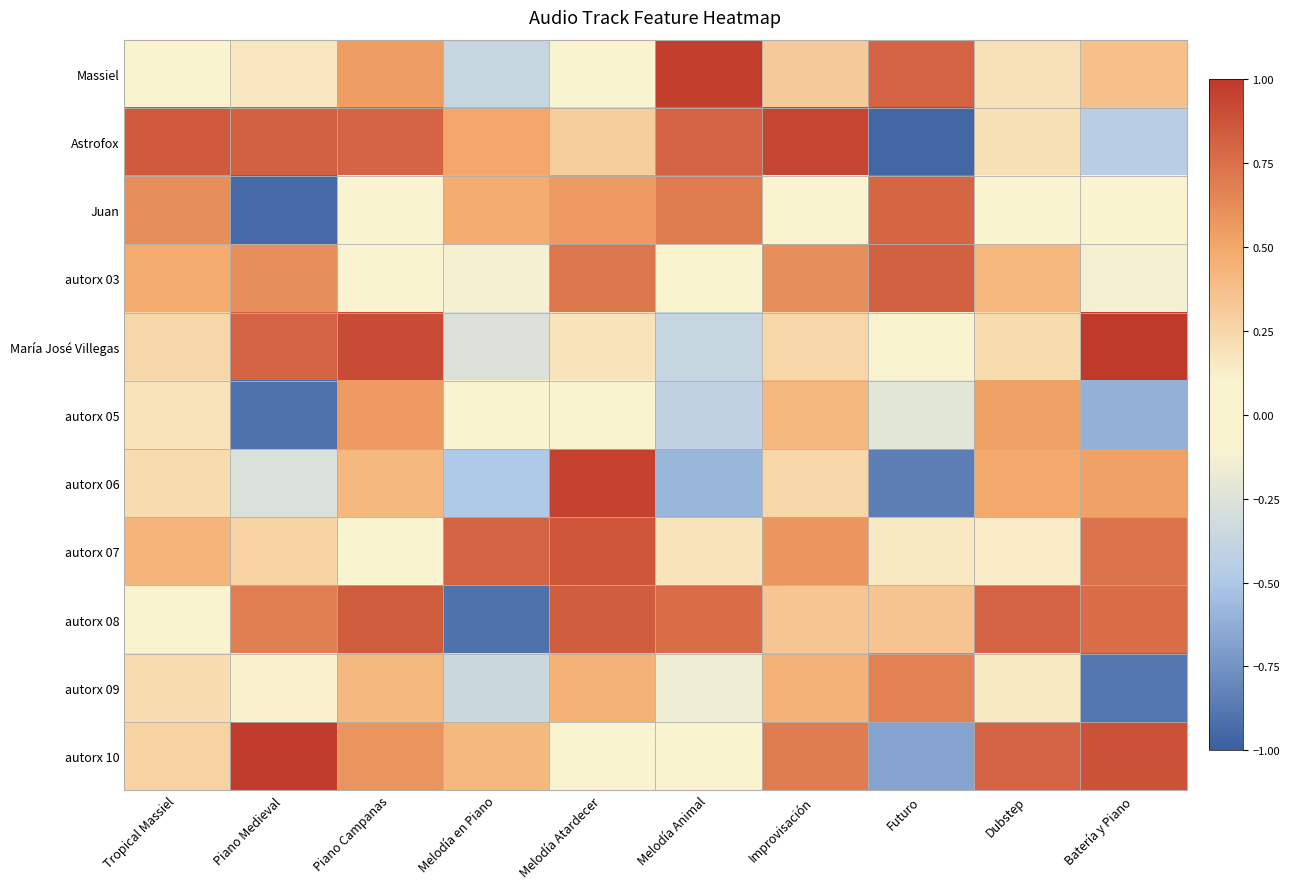

What is the smallest value displayed?

-1.0